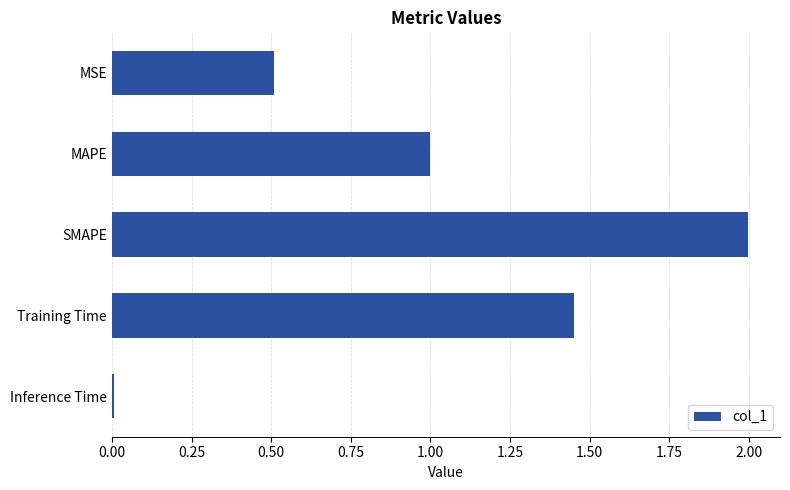

Which has a higher value, MAPE or SMAPE?

SMAPE